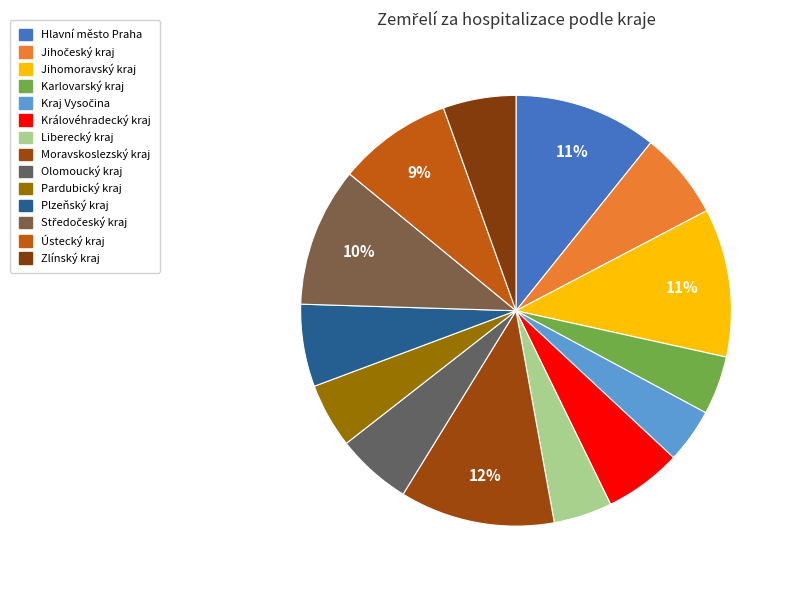

How many slices are in this pie chart?

14